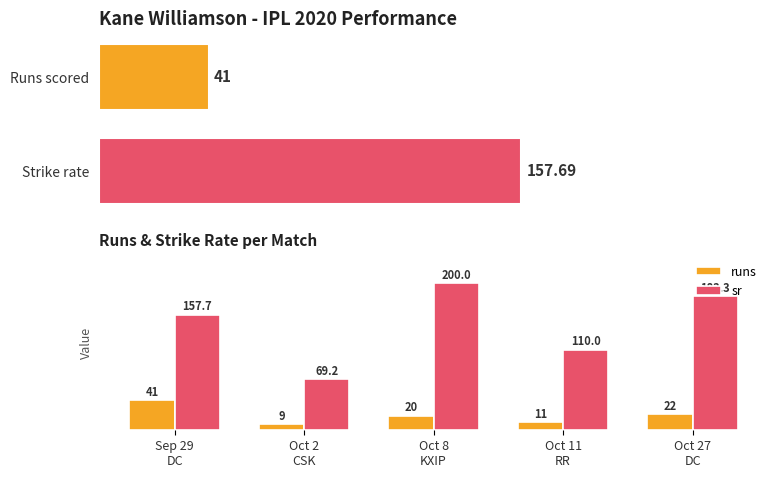

Reading left to right, extract all data points from this chart.

runs: 41.0	9.0	20.0	11.0	22.0
sr: 157.7	69.2	200.0	110.0	183.3